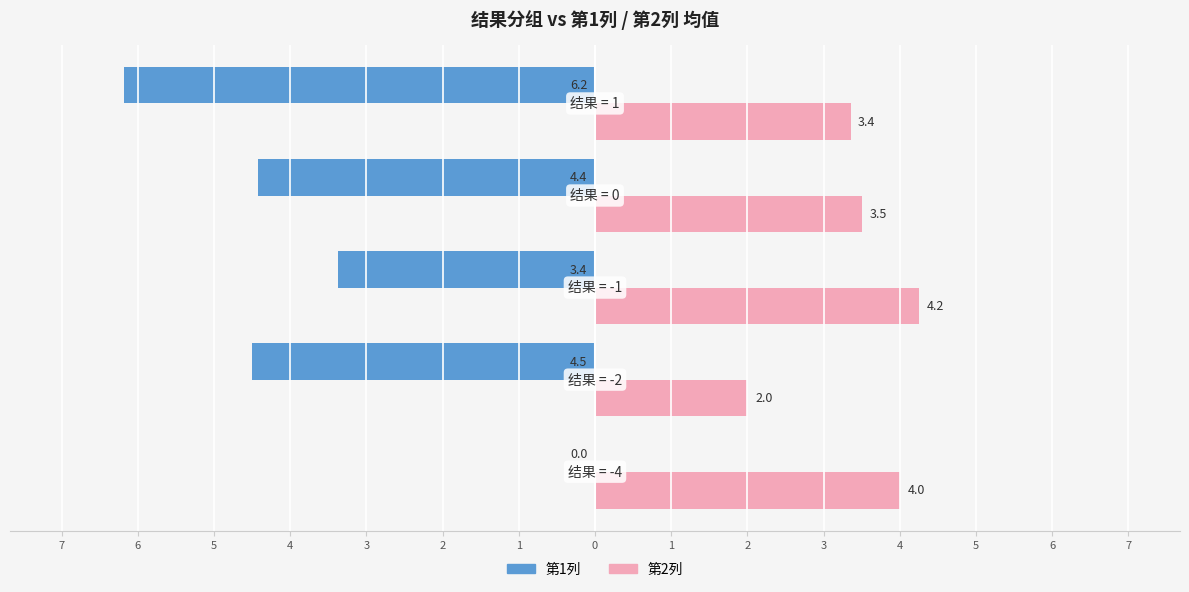

What are all the series names shown in the legend?

第1列, 第2列